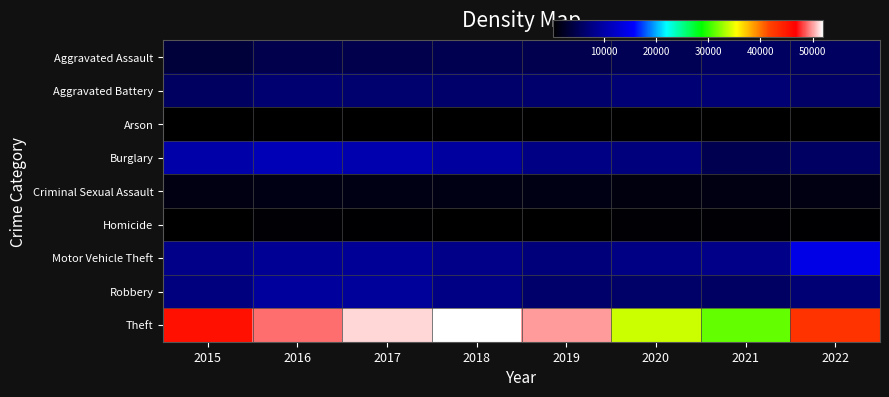

Rank the series at 2018 from lowest to highest value.

Arson, Homicide, Criminal Sexual Assault, Aggravated Assault, Aggravated Battery, Robbery, Motor Vehicle Theft, Burglary, Theft